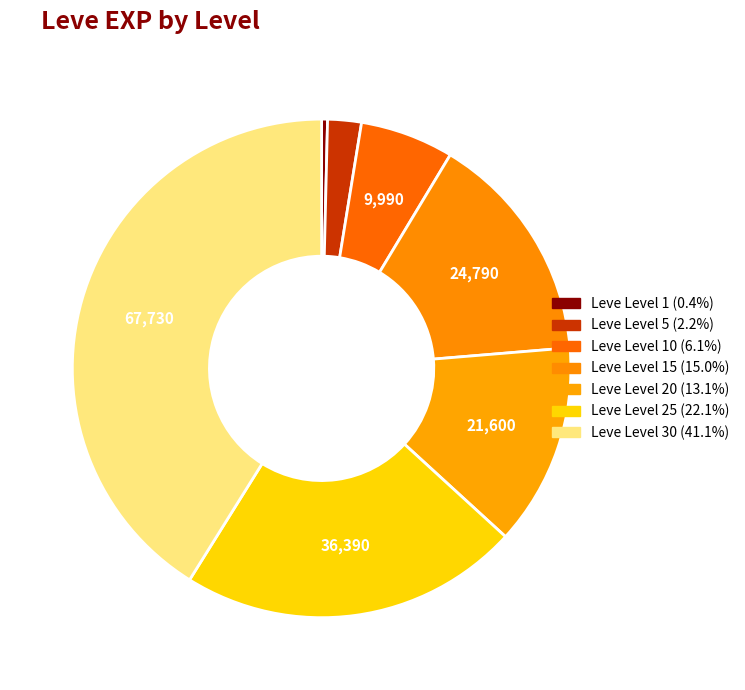

Count the number of slices in the pie.

7